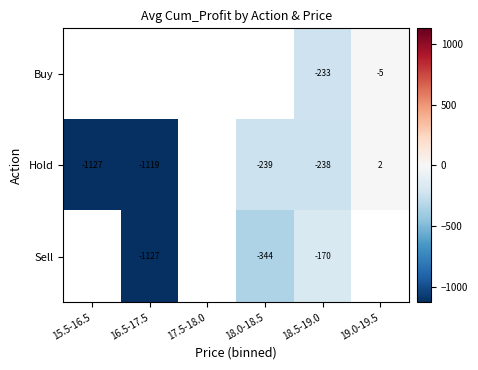

What is the maximum value shown in the chart?

1.6